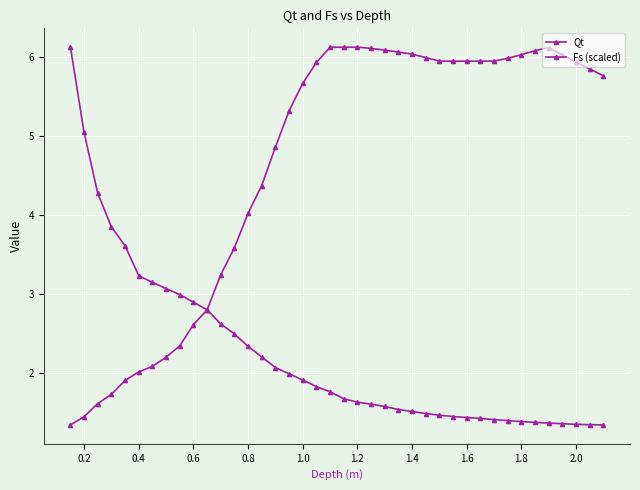

What is the smallest value displayed?

1.3